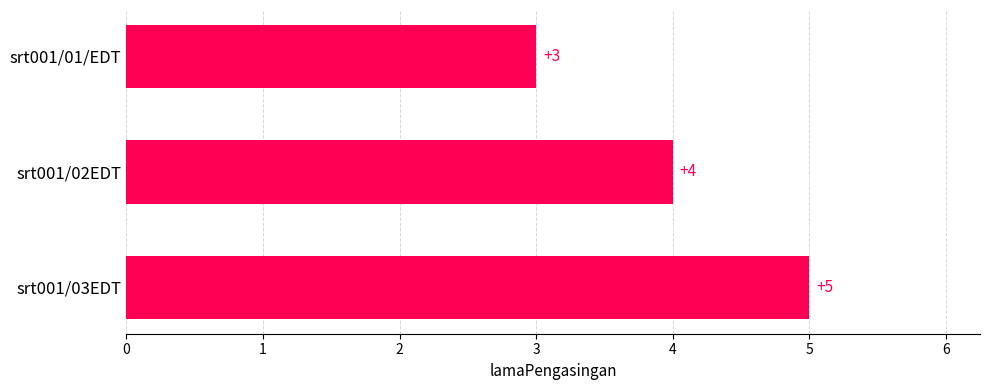

How many data points are less than 4?

1